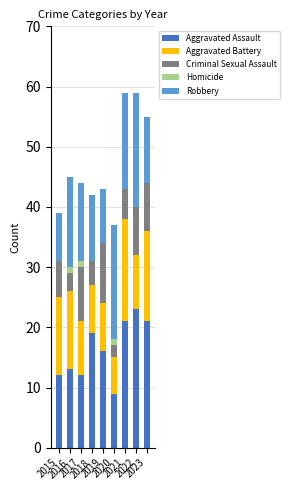

The value of Homicide at 2017 is 1. True or false?

True